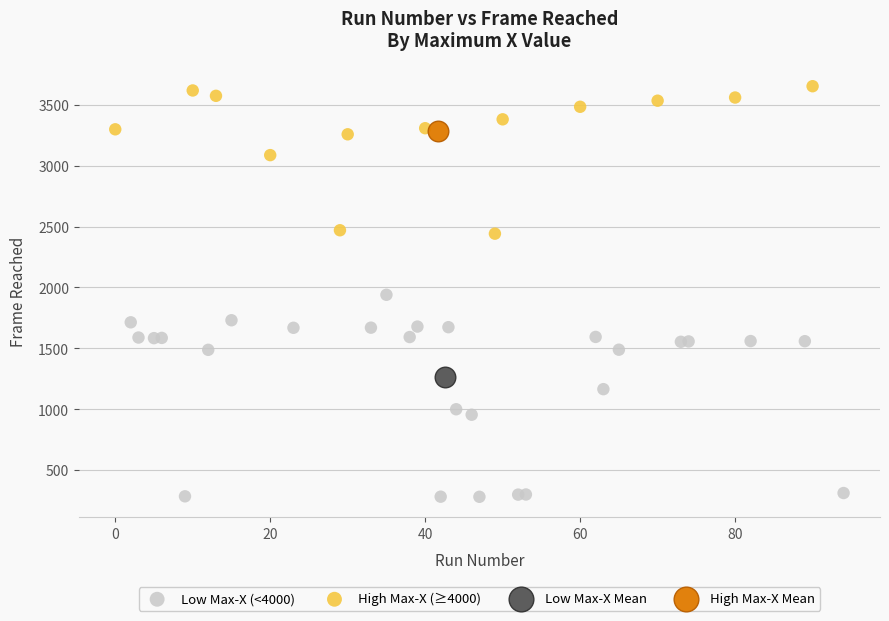

Which series contains the highest Y value?

High Max-X (≥4000)